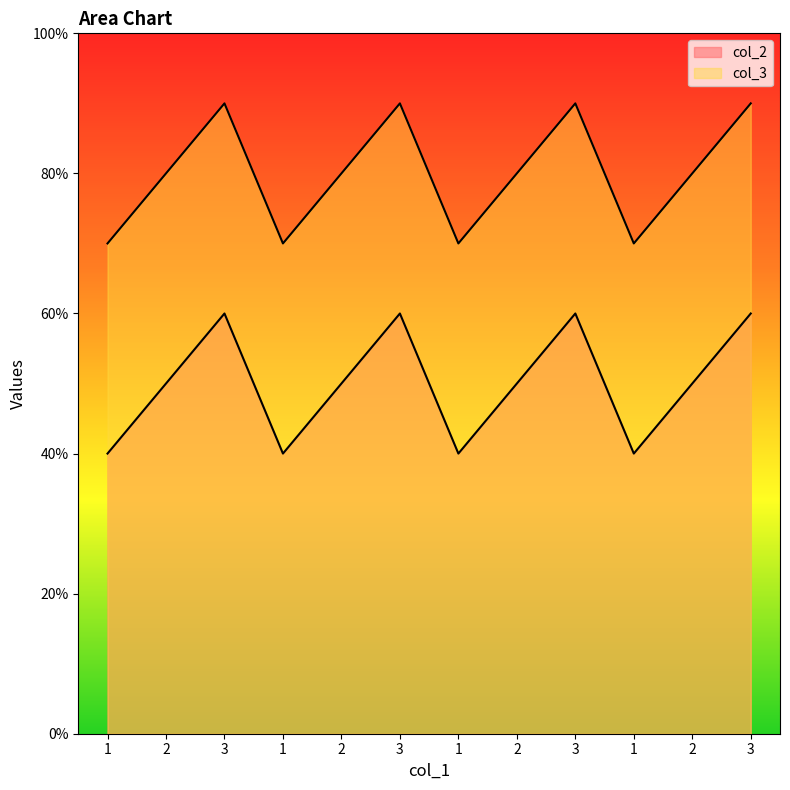

Count the number of data series in this chart.

2